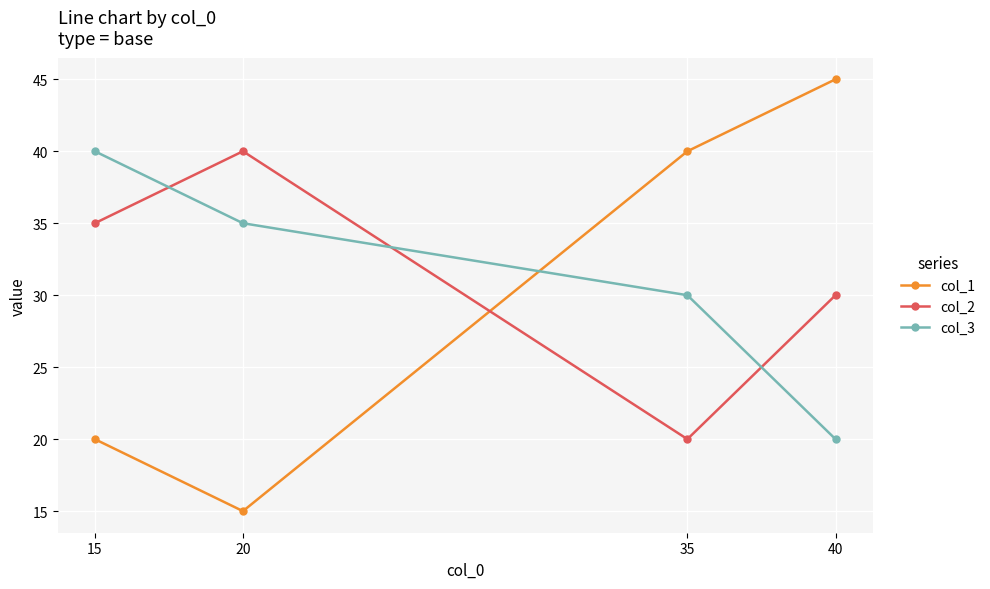

Rank the series at 35 from highest to lowest value.

col_1, col_3, col_2